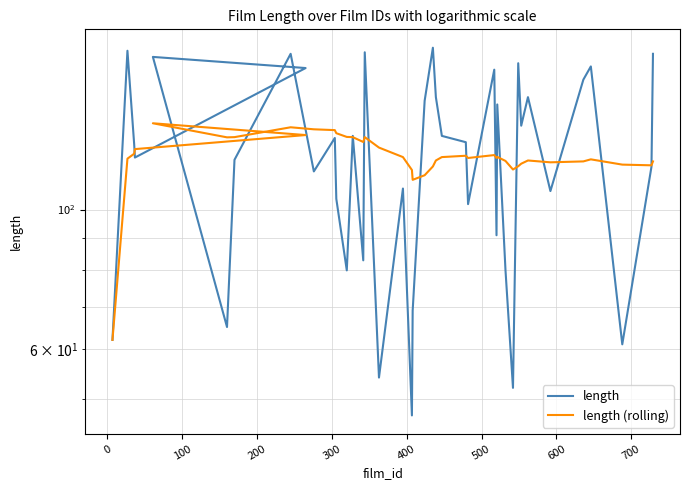

Count the number of categories in the chart.

40